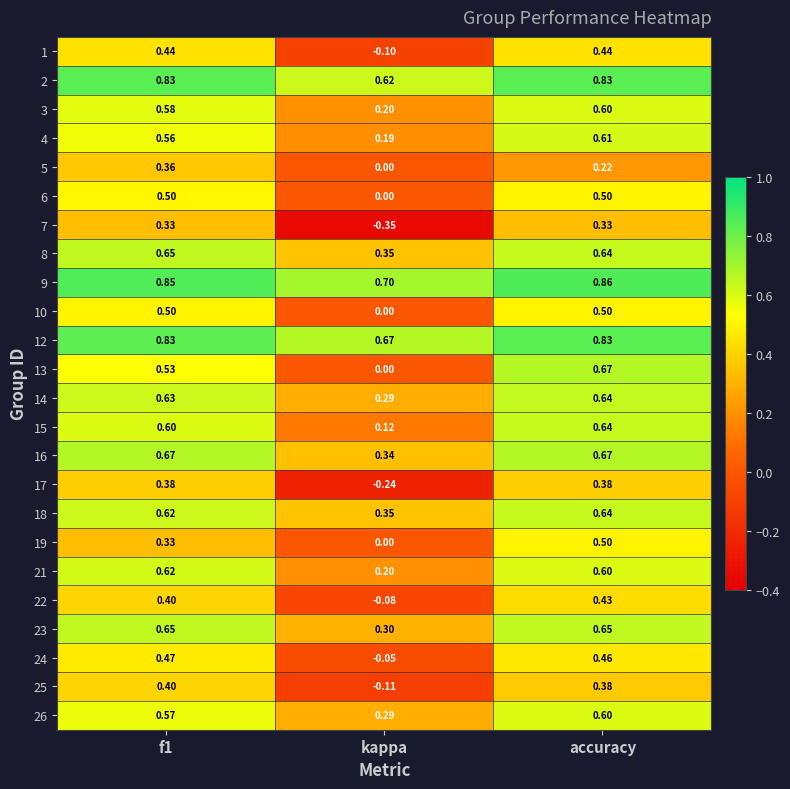

Count the number of data series in this chart.

24